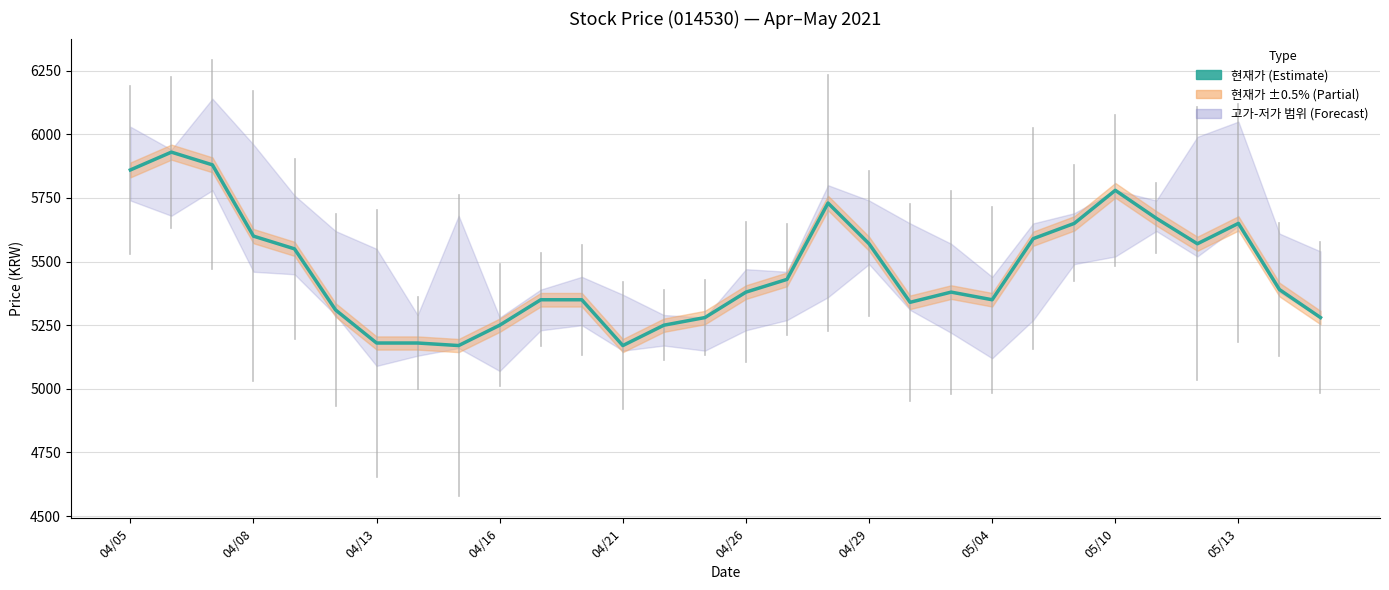

How many points are lower than both their immediate neighbors (excluding endpoints)?

5